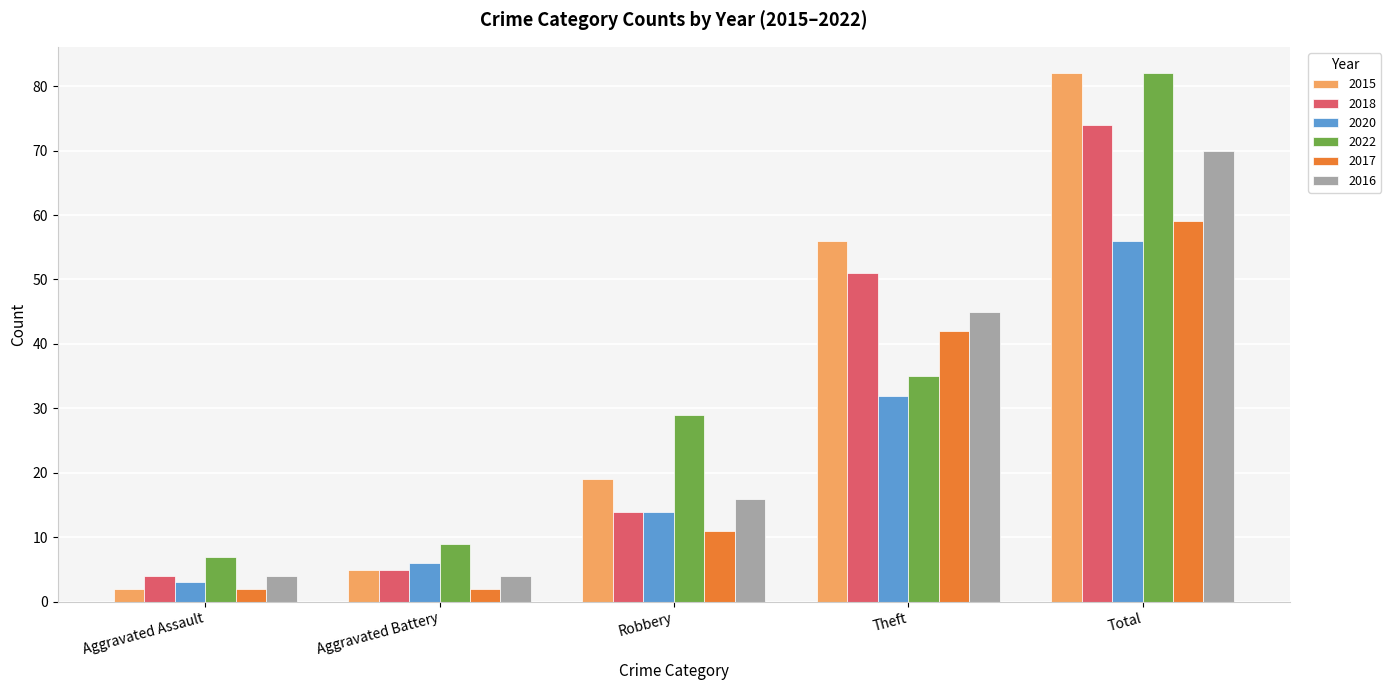

Where is 2016 nearest to the value 37?

Theft